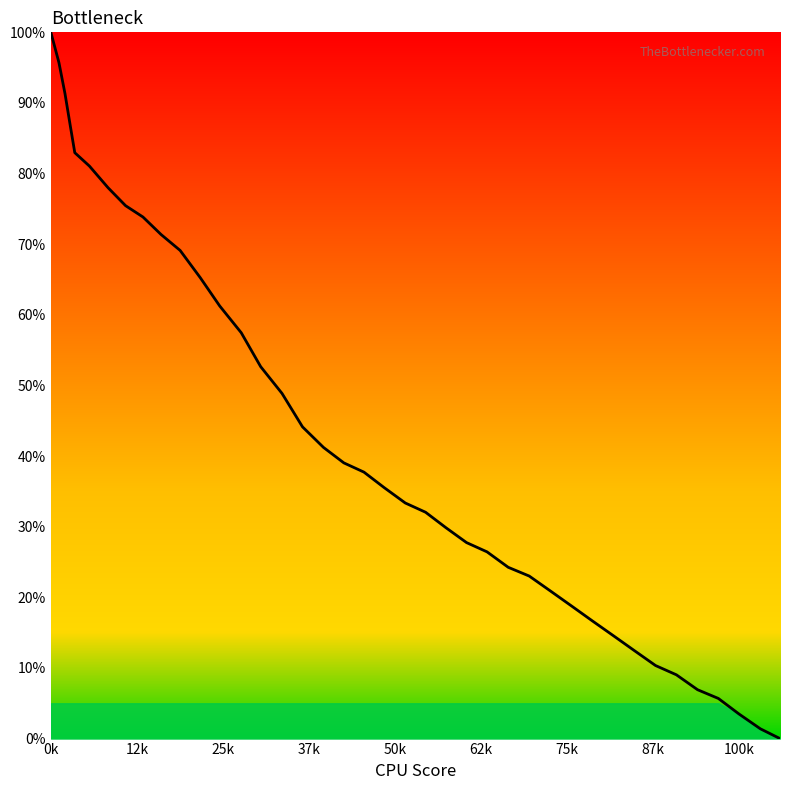

What is the difference between the maximum and minimum values?

100.0